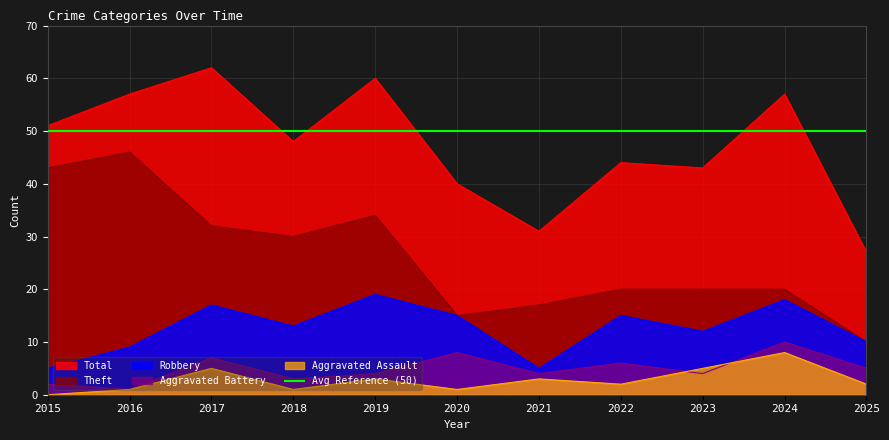

Rank the series by their maximum value, from highest to lowest.

Total, Theft, Robbery, Aggravated Battery, Aggravated Assault